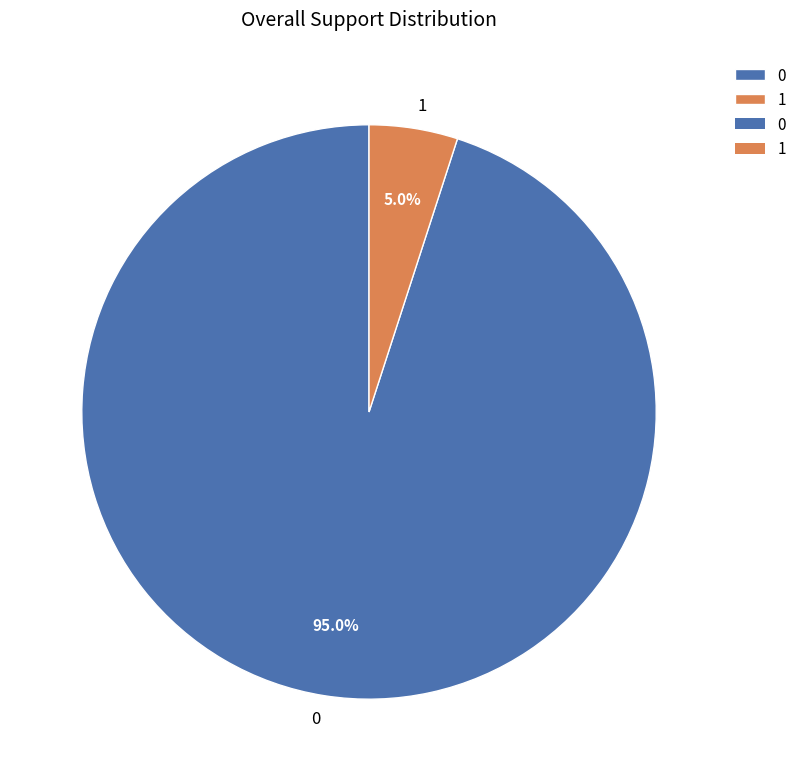

How many slices are in this pie chart?

2